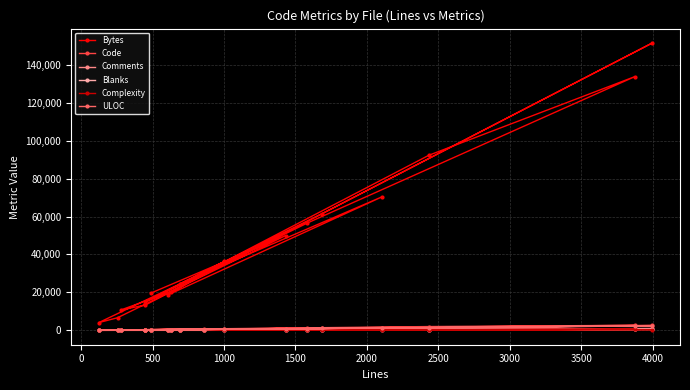

How many lines are shown in the chart?

6